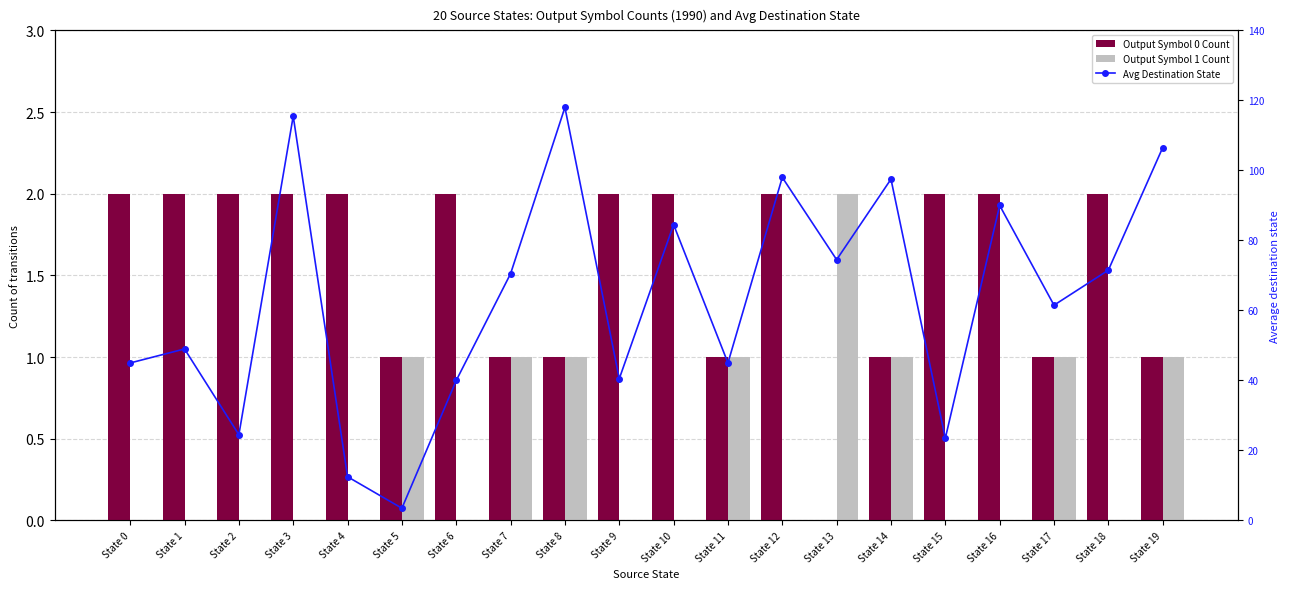

Which series has the largest total across all categories?

Avg Destination State